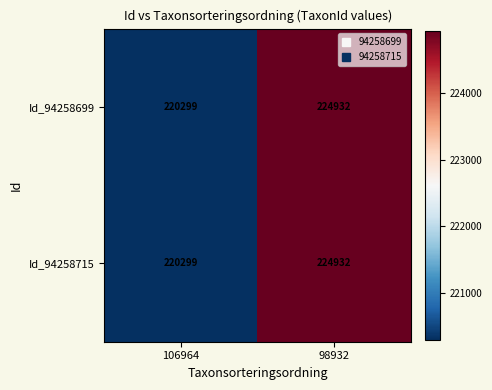

What is the total value across all series at 106964?

440598